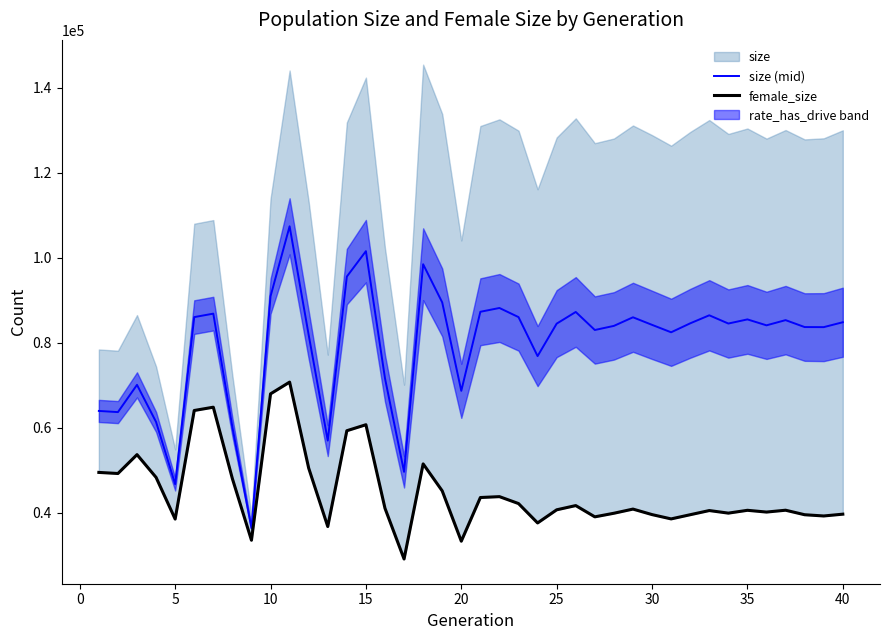

True or false: size (mid) and female_size intersect in this chart.

False